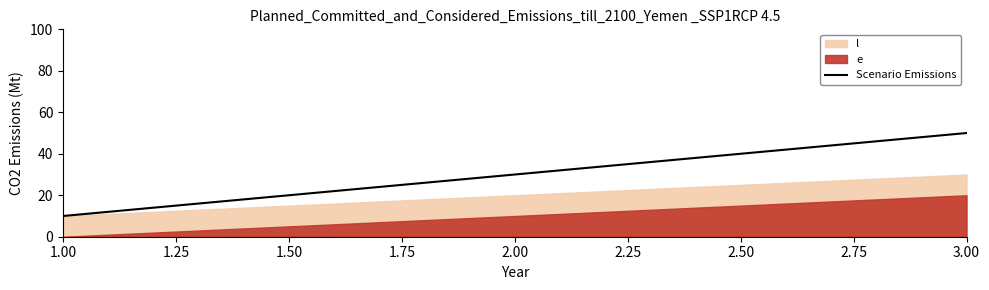

Which category has the highest value in the Scenario Emissions series?

3.00